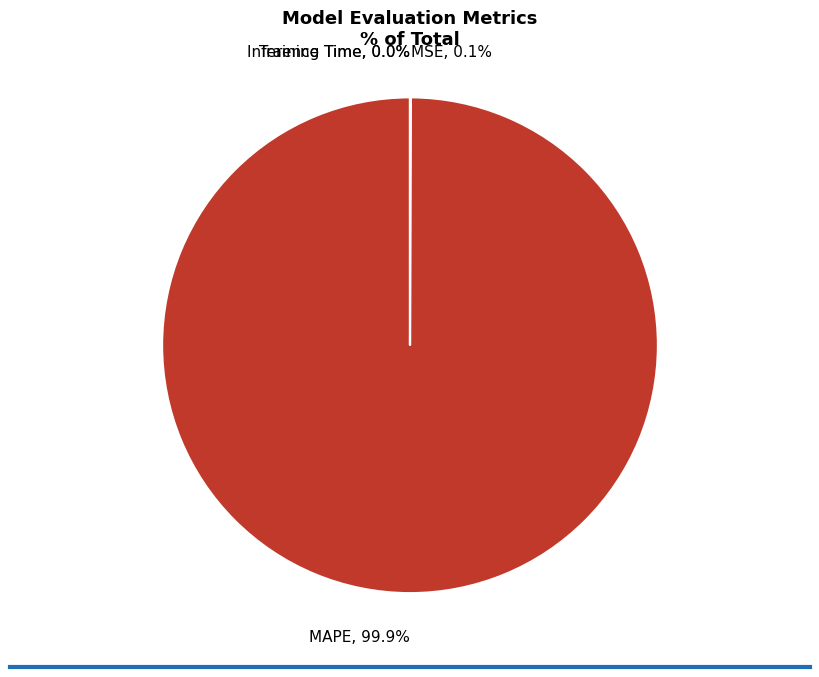

Is there a majority slice in this chart?

Yes